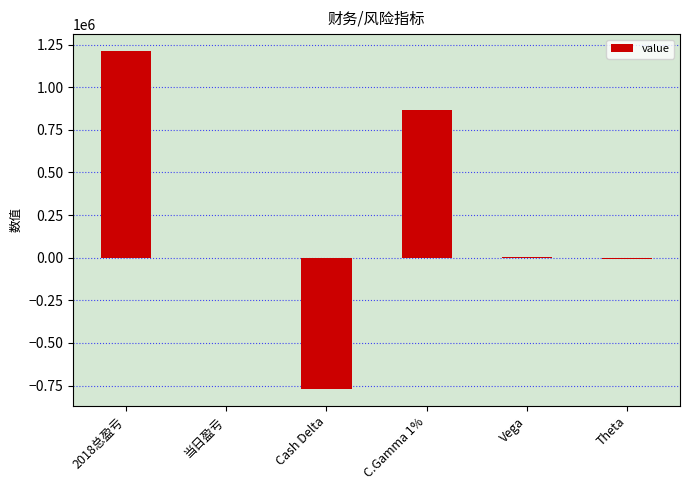

Between 2018总盈亏 and C.Gamma 1%, which is larger?

2018总盈亏